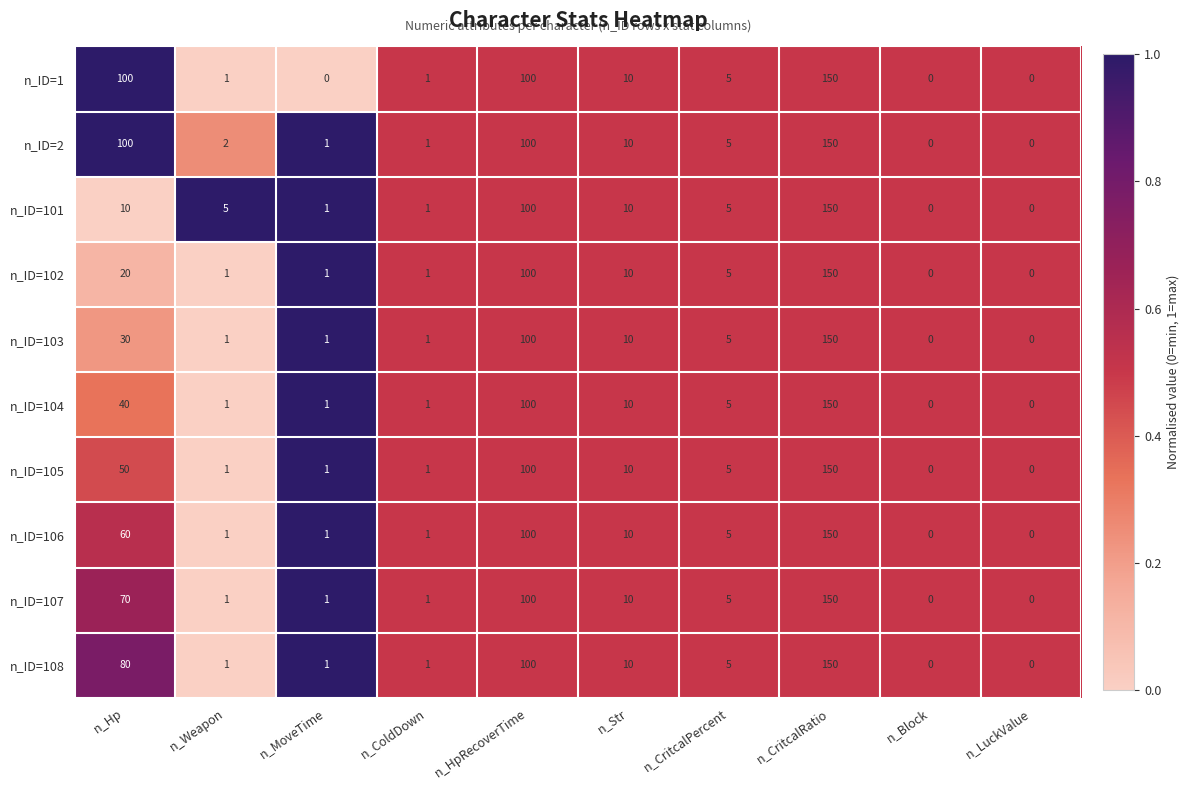

At which category is the sum across all series the highest?

n_CritcalRatio